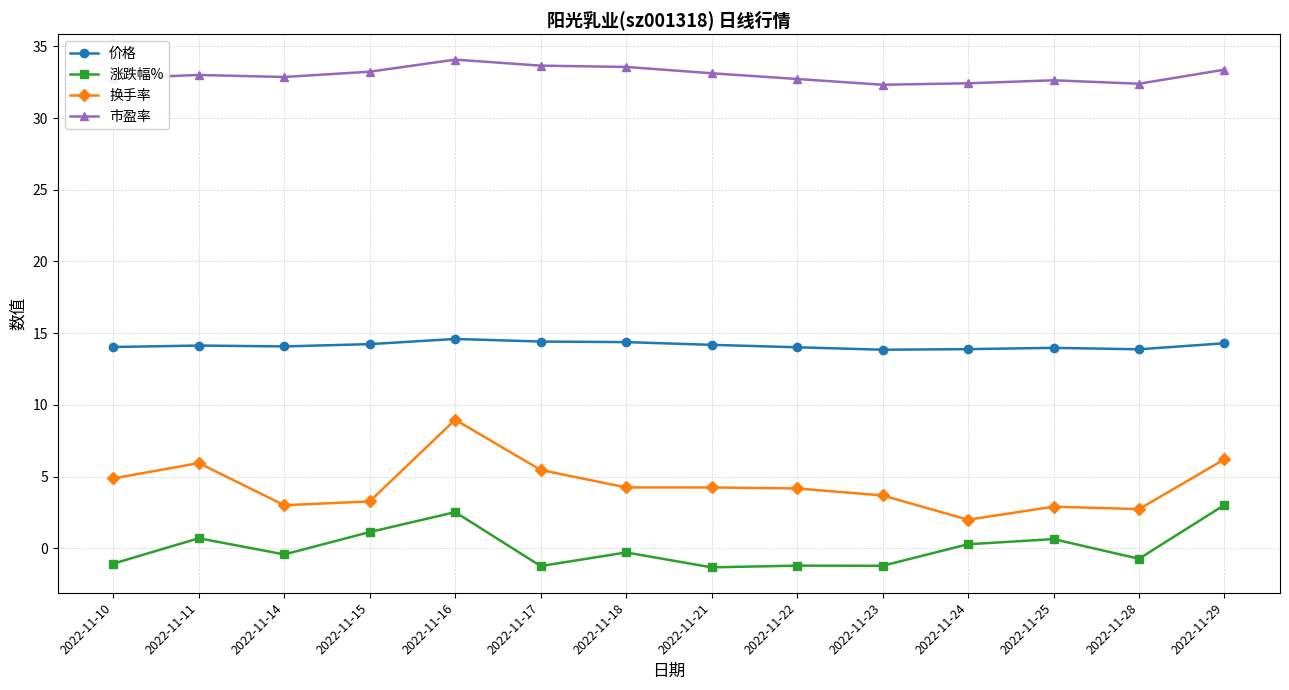

What is the value of the 换手率 point at the 2nd from the left?

6.0